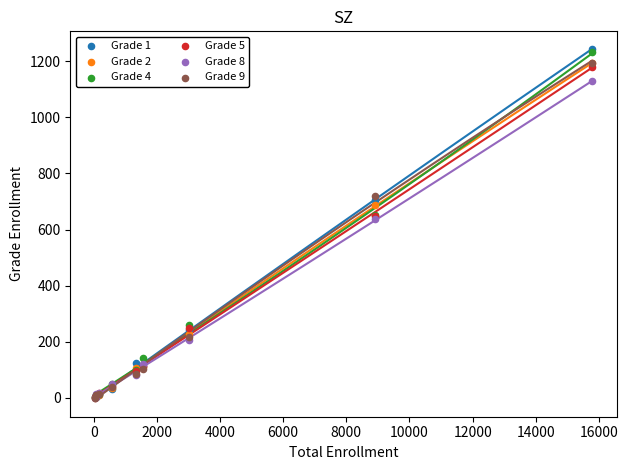

What are all the series names shown in the legend?

Grade 1, Grade 2, Grade 4, Grade 5, Grade 8, Grade 9